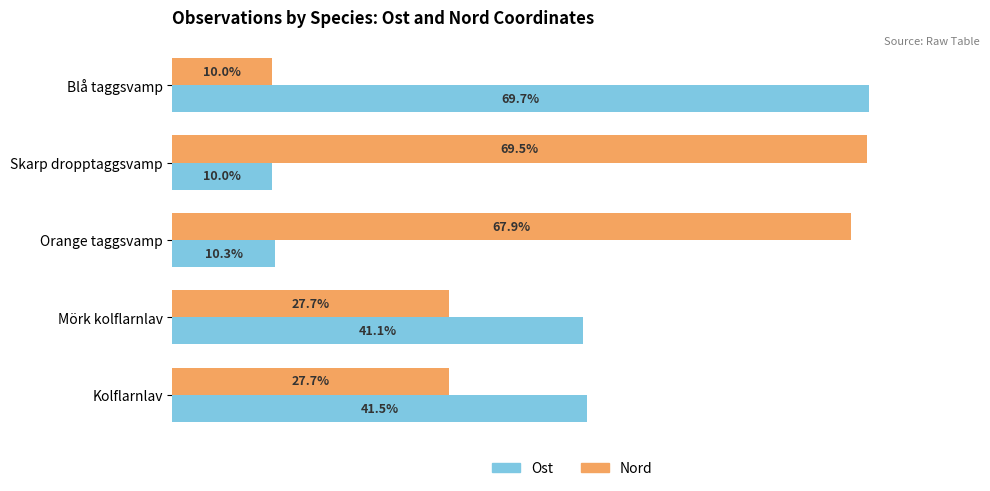

Where is Ost nearest to the value 39?

Mörk kolflarnlav